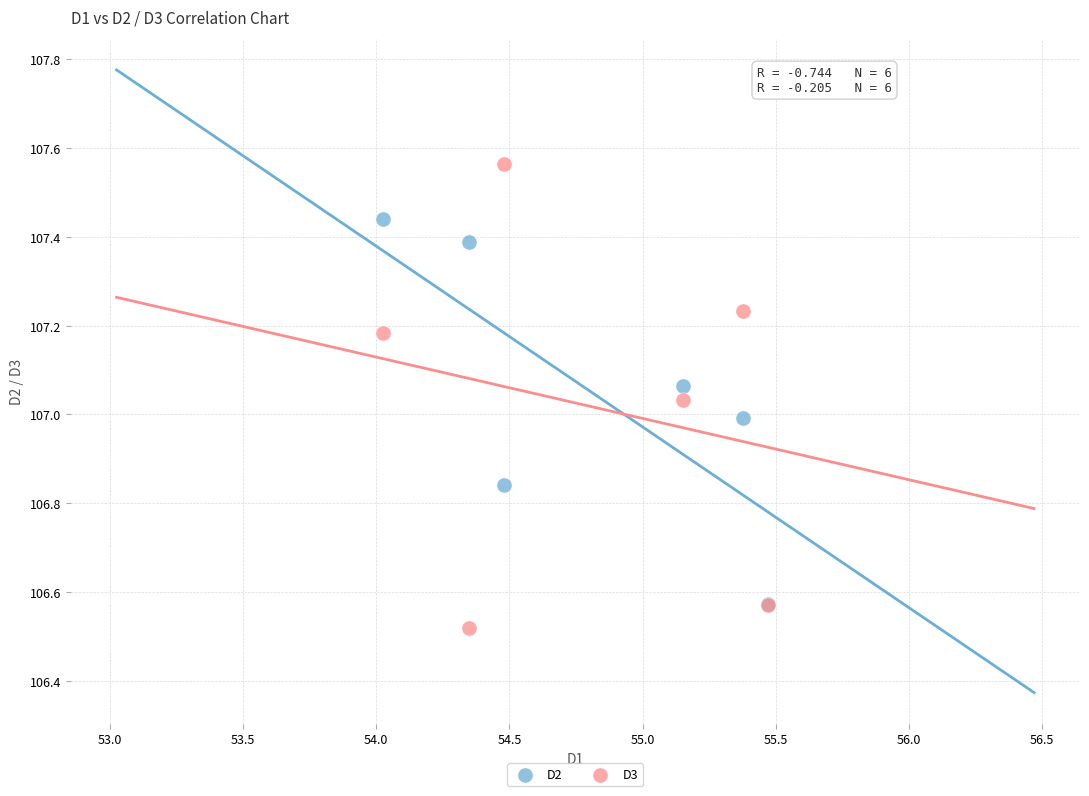

What are all the series names shown in the legend?

D2, D3